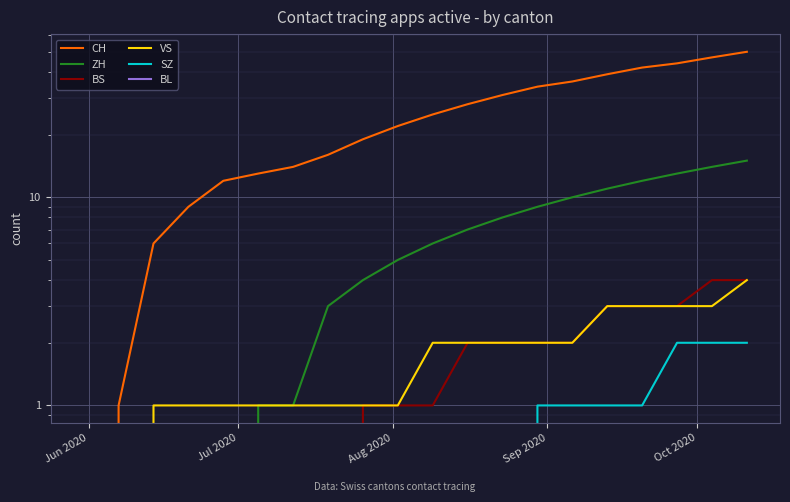

What are all the series names shown in the legend?

CH, ZH, BS, VS, SZ, BL